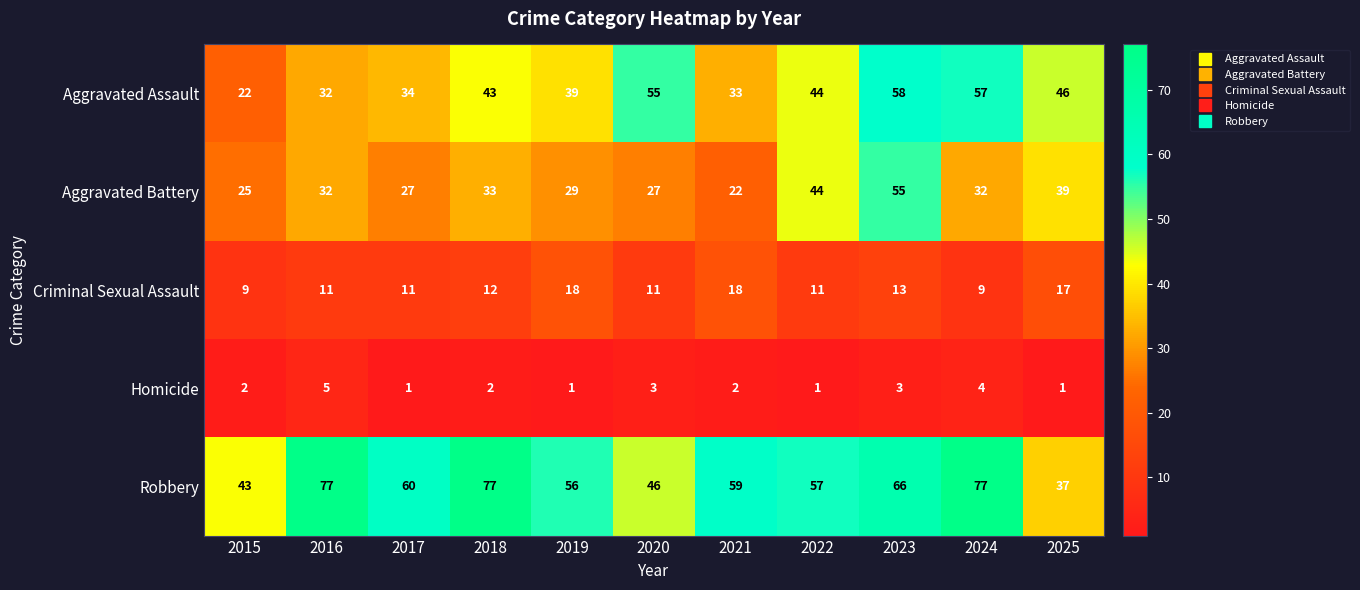

What is the difference between the second highest and second lowest values in the Criminal Sexual Assault series?

9